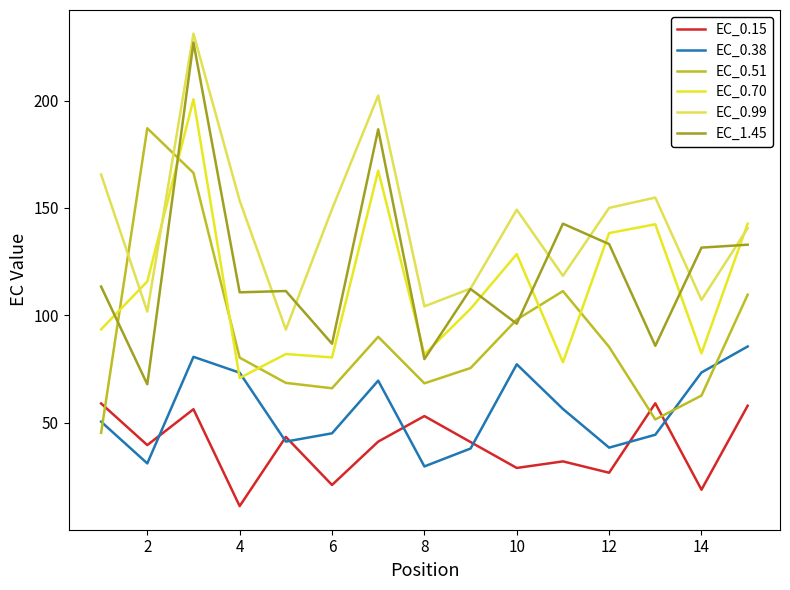

How many distinct data groups are displayed?

6